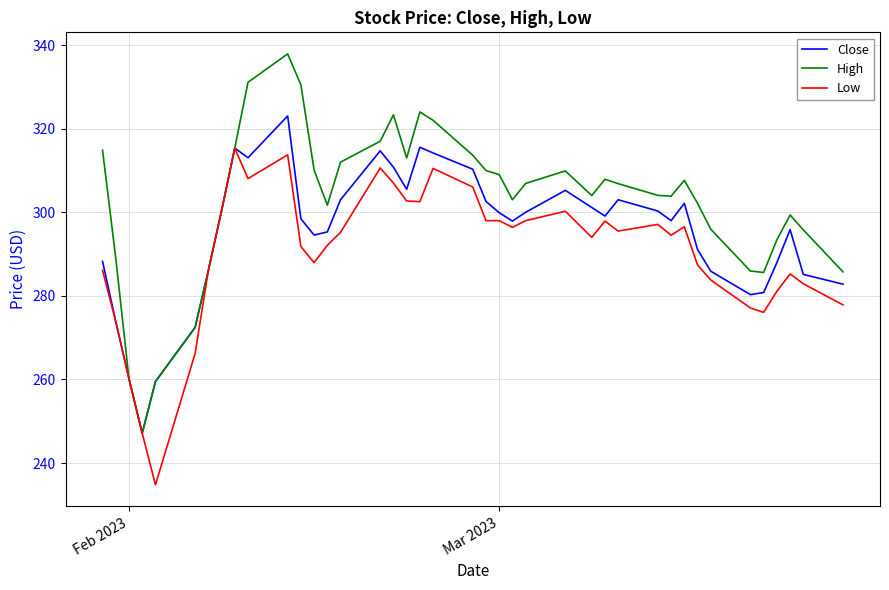

At how many categories does at least one series exceed 306?

20